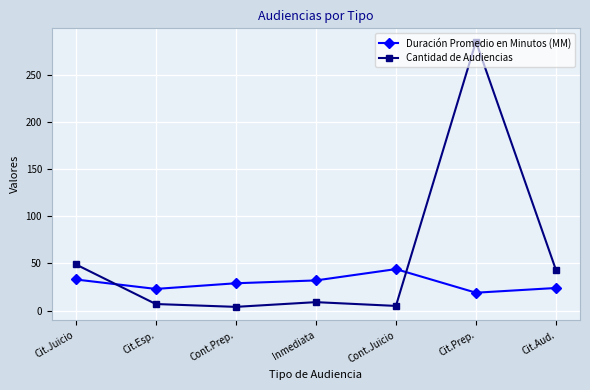

What is the maximum value shown in the chart?

285